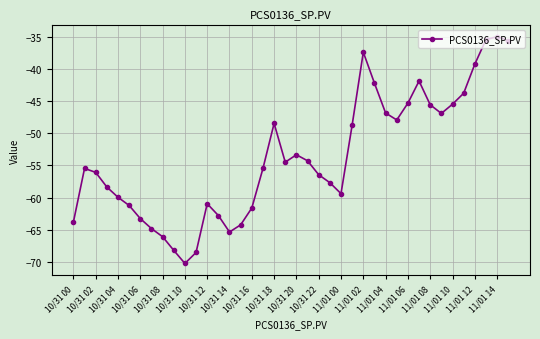

What is the value of the 24th point from the left?

-57.7